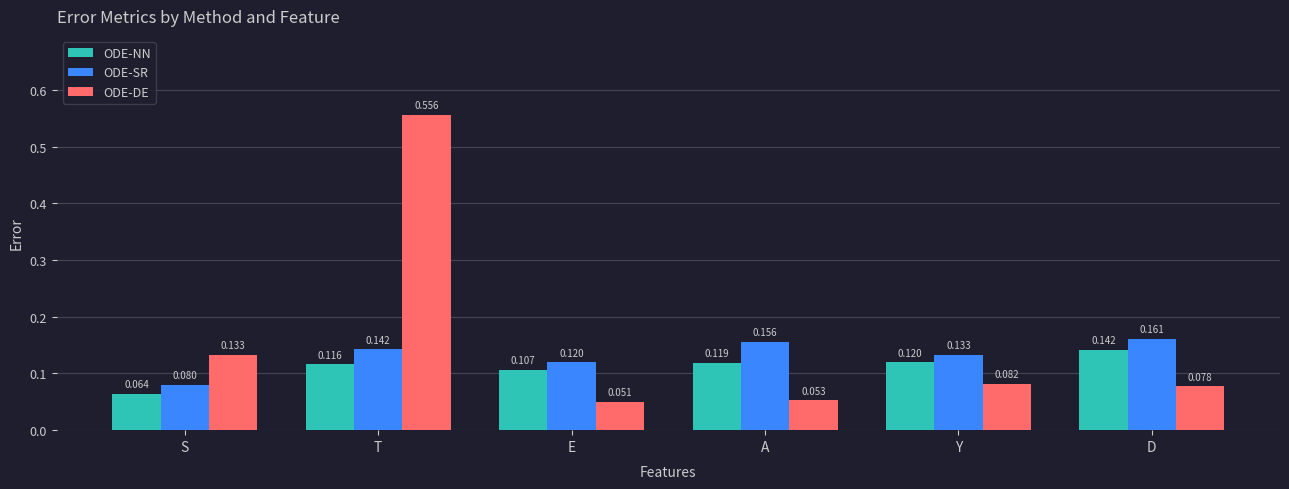

Rank the series by their maximum value, from lowest to highest.

ODE-NN, ODE-SR, ODE-DE